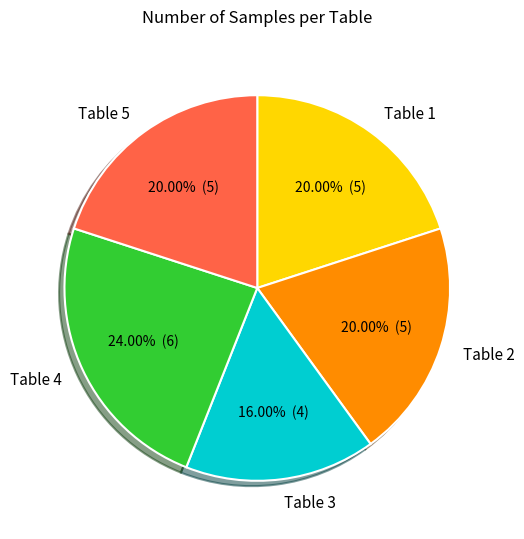

What percentage is the Table 2 slice, to the nearest percent?

20%